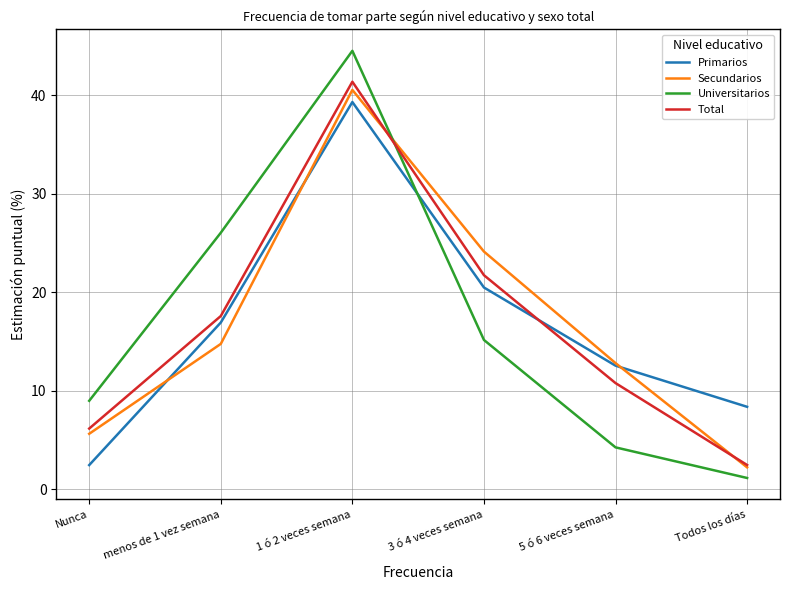

At which label does Secundarios first exceed 14?

menos de 1 vez semana